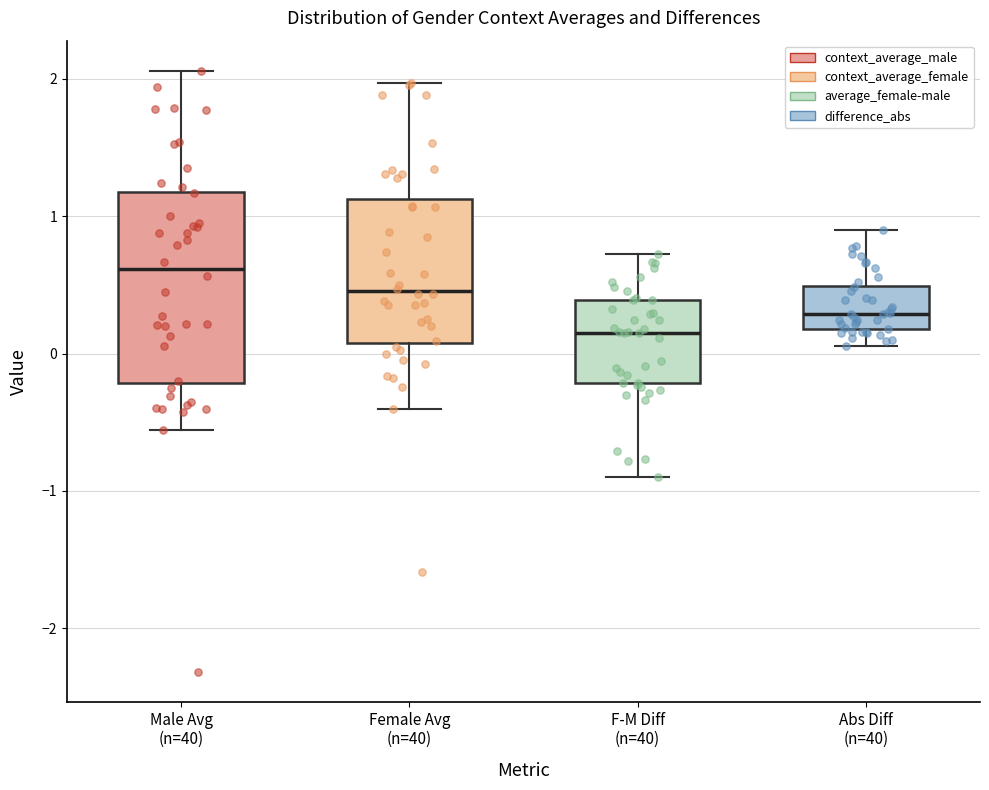

Where is the upper edge of the box for Male Avg (n=40) on the y-axis? The values are not printed on the chart, so give them approximately, as read against the axis.

1.2